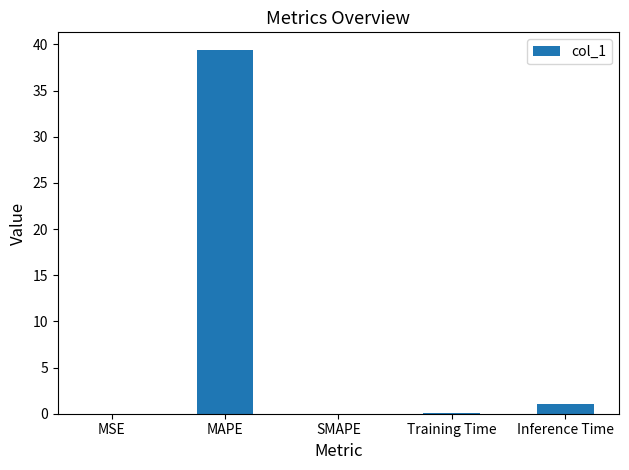

What is the sum of the values at MAPE and SMAPE?

39.3